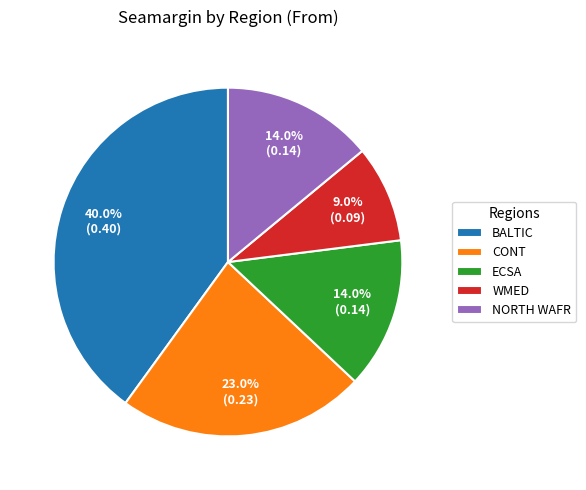

To the nearest percent, what is the difference between the BALTIC and NORTH WAFR slice percentages?

26%